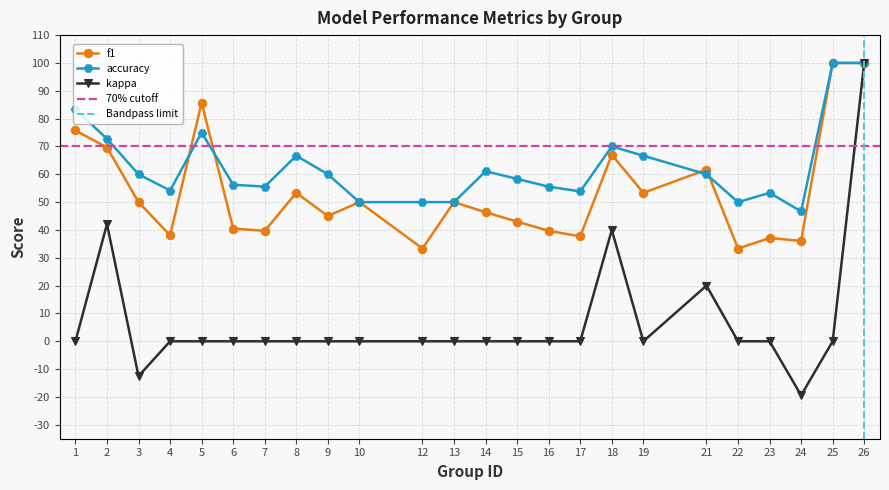

True or false: kappa and accuracy intersect in this chart.

False